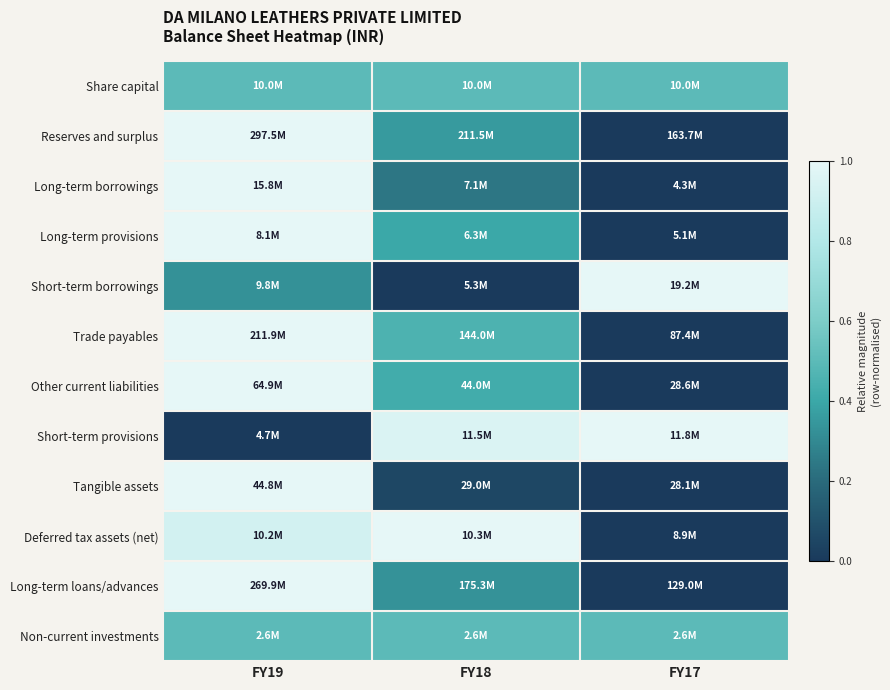

How many categories are shown in the chart?

3